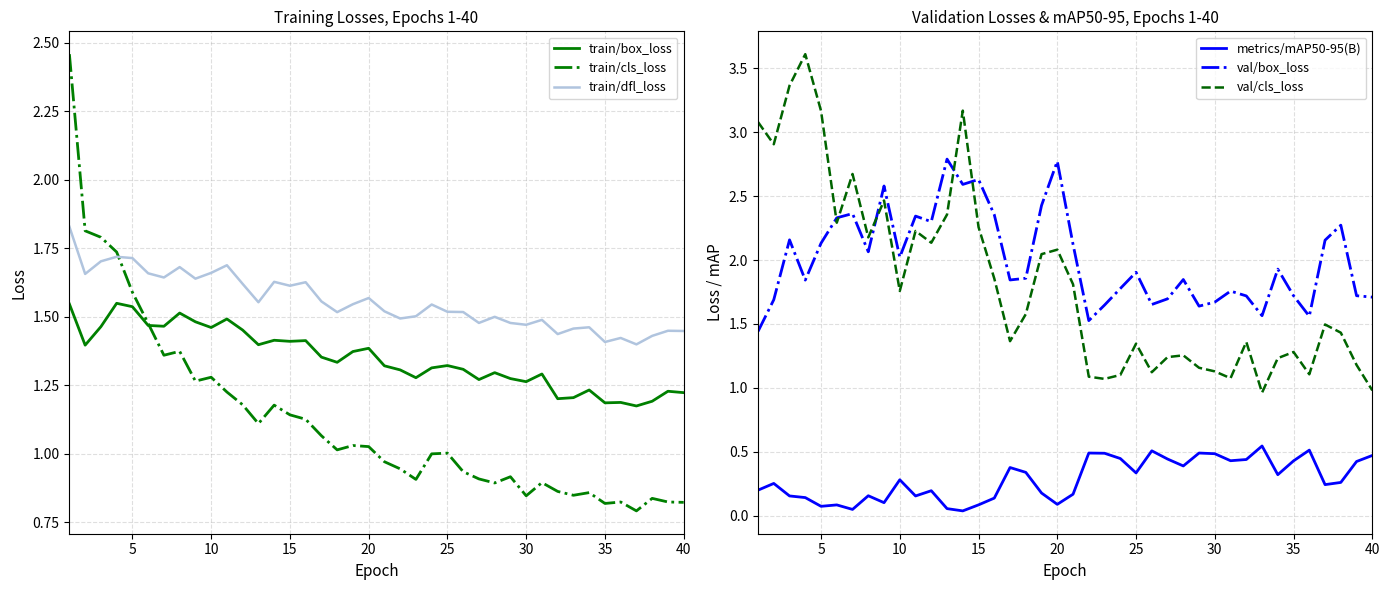

True or false: val/box_loss and metrics/mAP50-95(B) cross at least once.

False